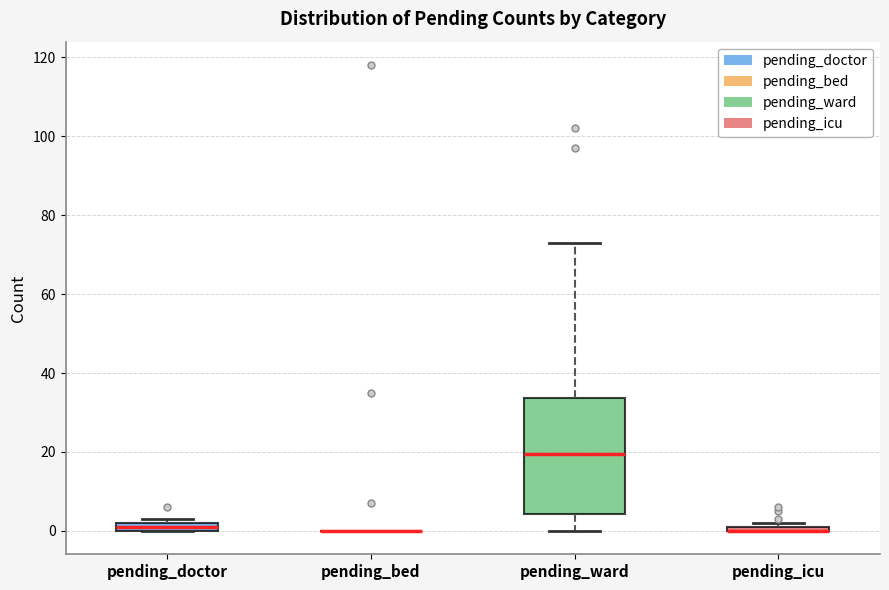

Comparing the boxes themselves (not the whiskers), which one is the tallest?

pending_ward